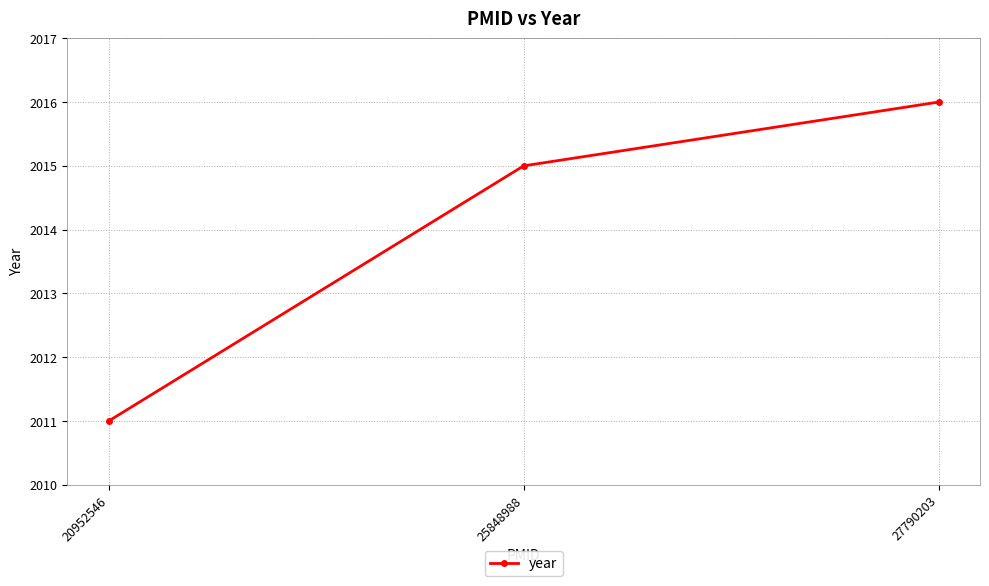

What is the smallest value displayed?

2011